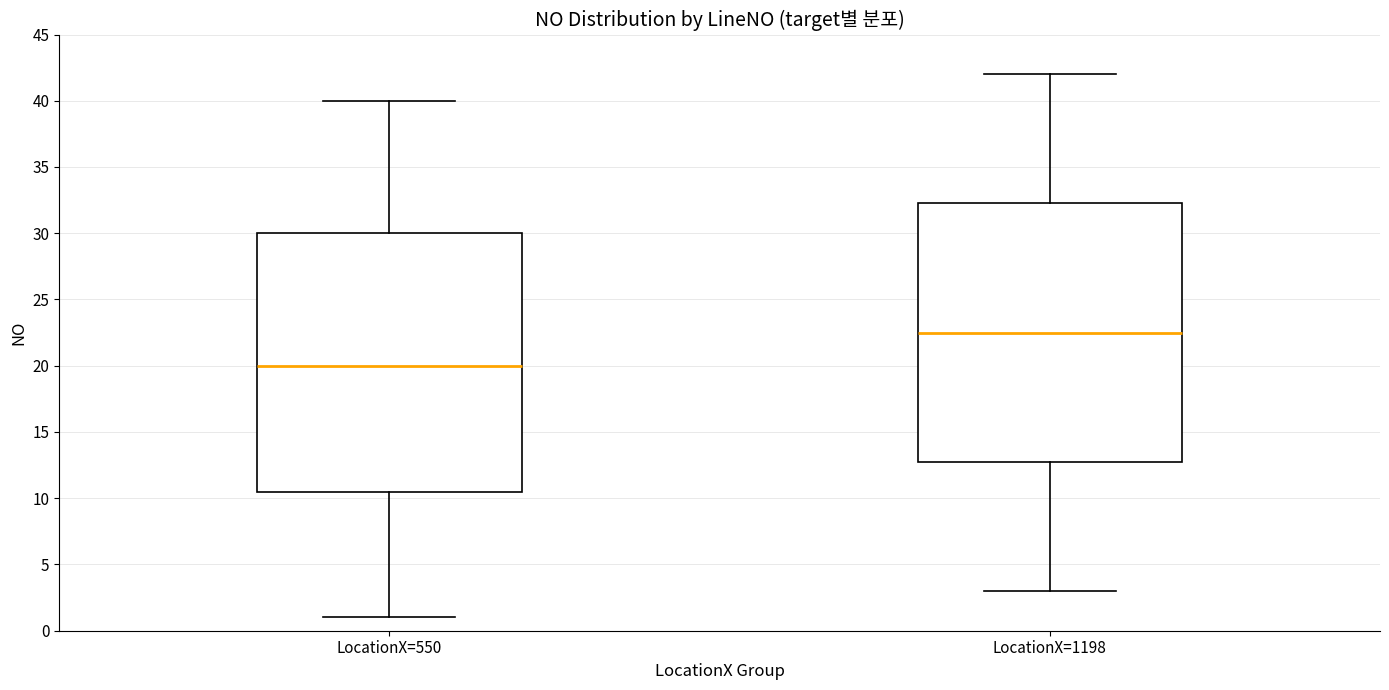

Reading left to right, transcribe this box plot: for each box, give where its median line is, the range the box spans, and where its two whiskers end, as read against the y-axis. The values are not printed on the chart, so give them approximately, as read against the axis.

LocationX=550: median 20.0, box 10.5 to 30.0, whiskers 1.0 to 40.0
LocationX=1198: median 22.5, box 13.0 to 32.5, whiskers 3.0 to 42.0